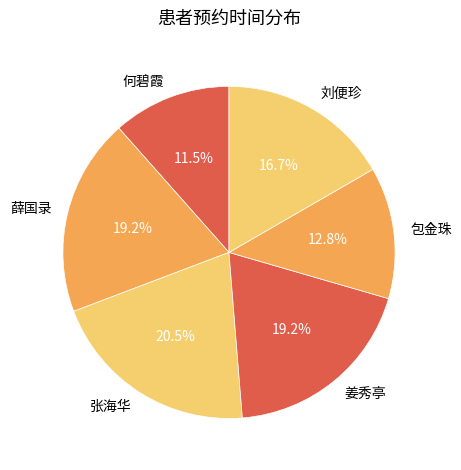

Approximately how many times larger is the value at 刘便珍 compared to 姜秀亭?

0.9